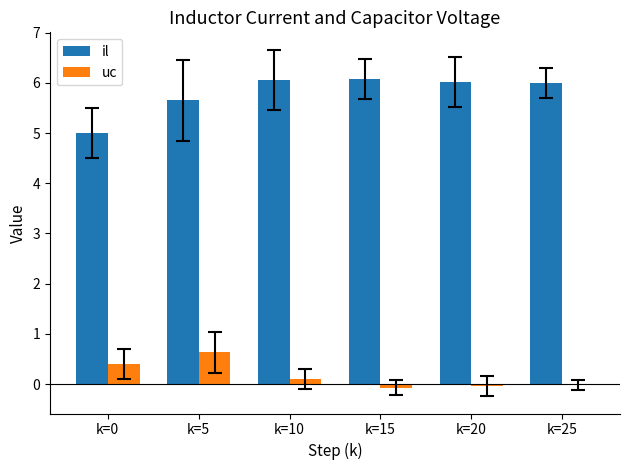

True or false: uc has a value of -0.0 at k=25.

True